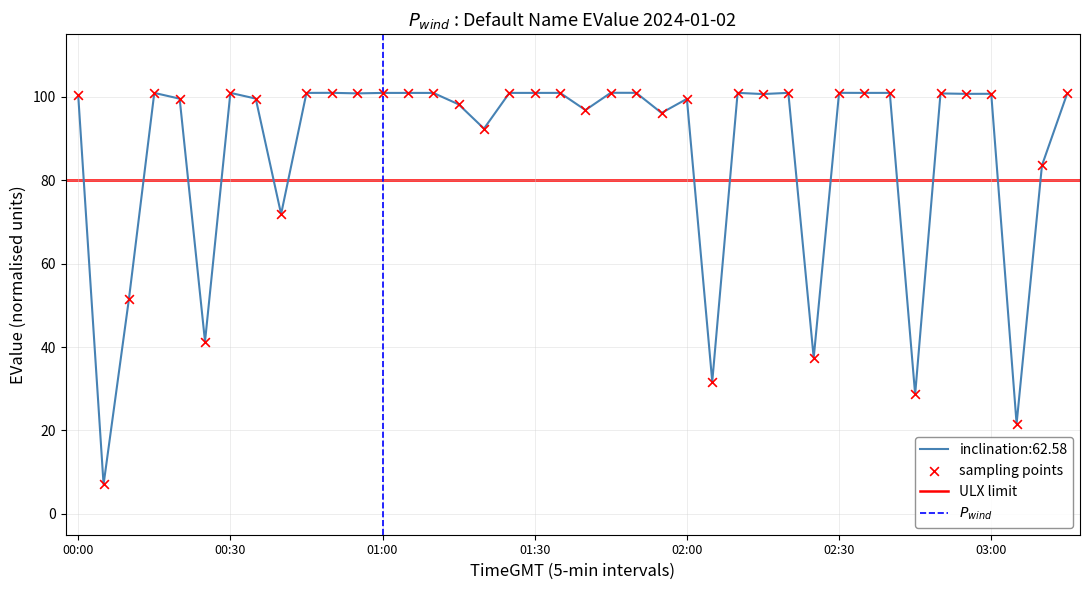

What is the ratio of the value at 00:25 to the value at 01:40?

0.4